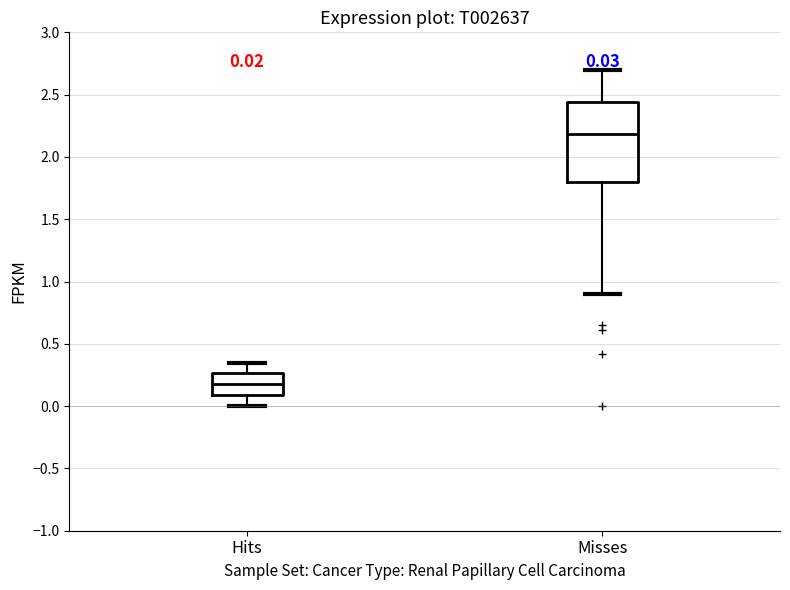

Comparing the boxes themselves (not the whiskers), which one is the tallest?

Misses